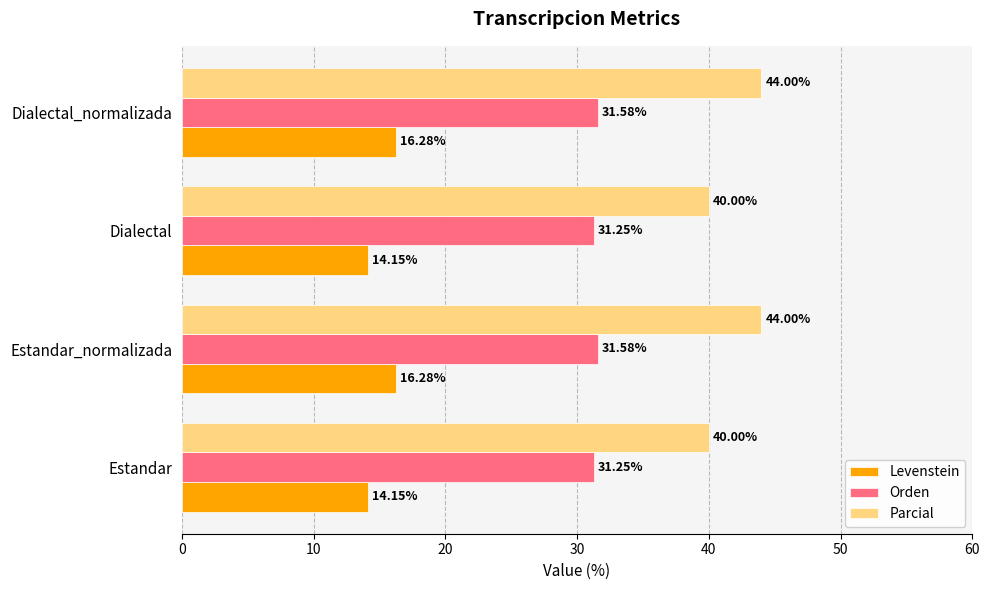

Rank the series by their maximum value, from lowest to highest.

Levenstein, Orden, Parcial